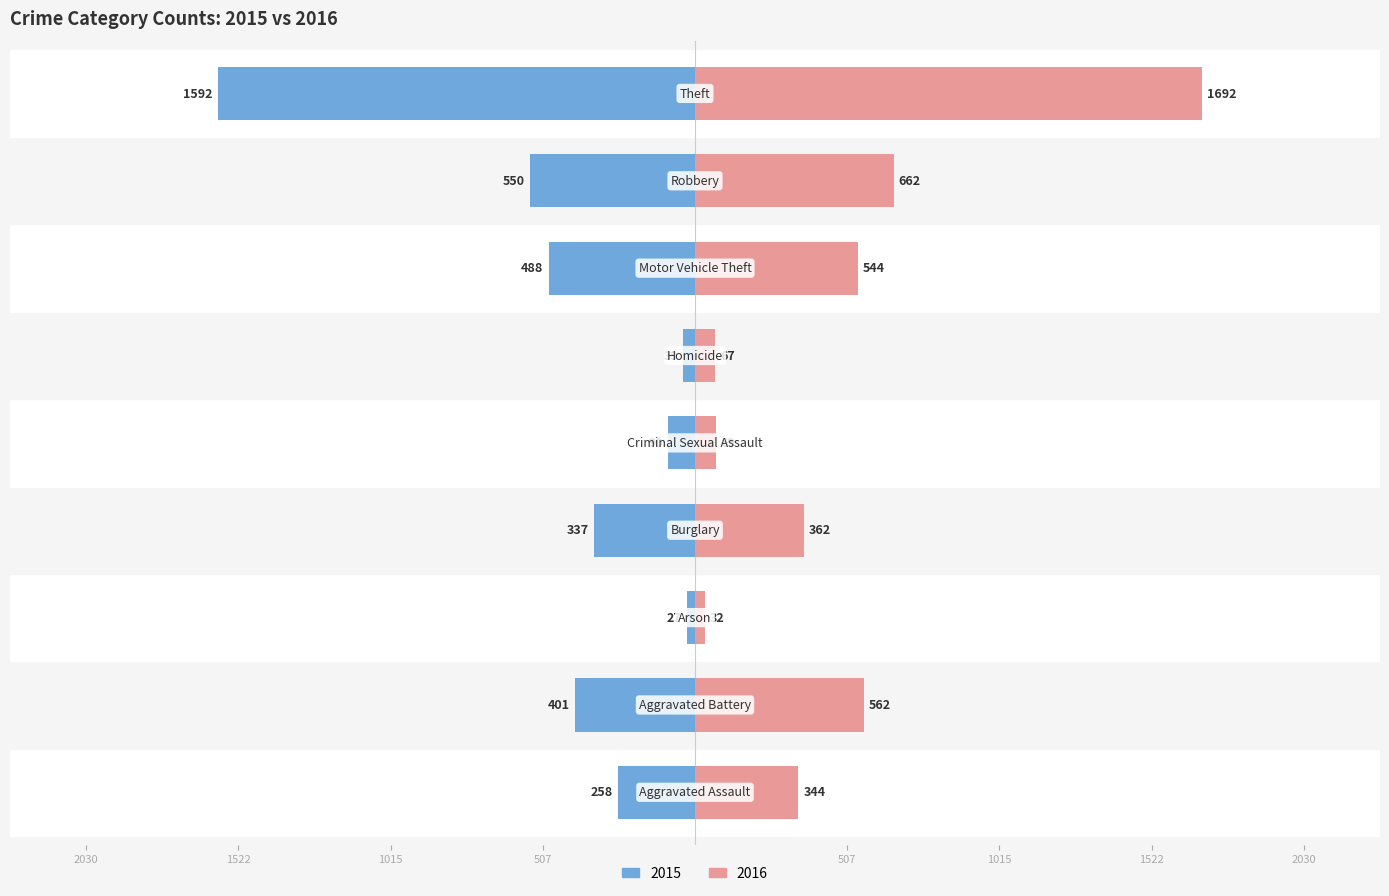

Reading left to right, list all the values displayed in this chart.

2015: Aggravated Assault=-258	Aggravated Battery=-401	Arson=-27	Burglary=-337	Criminal Sexual Assault=-90	Homicide=-39	Motor Vehicle Theft=-488	Robbery=-550	Theft=-1592
2016: Aggravated Assault=344	Aggravated Battery=562	Arson=32	Burglary=362	Criminal Sexual Assault=69	Homicide=67	Motor Vehicle Theft=544	Robbery=662	Theft=1692